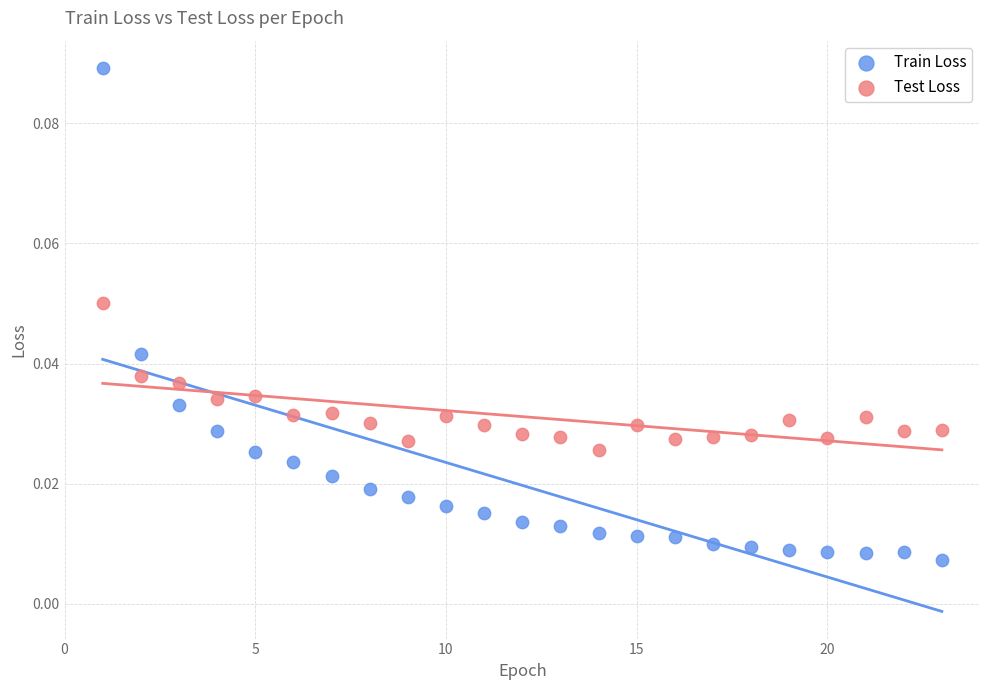

Which series reaches the minimum Y coordinate?

Train Loss